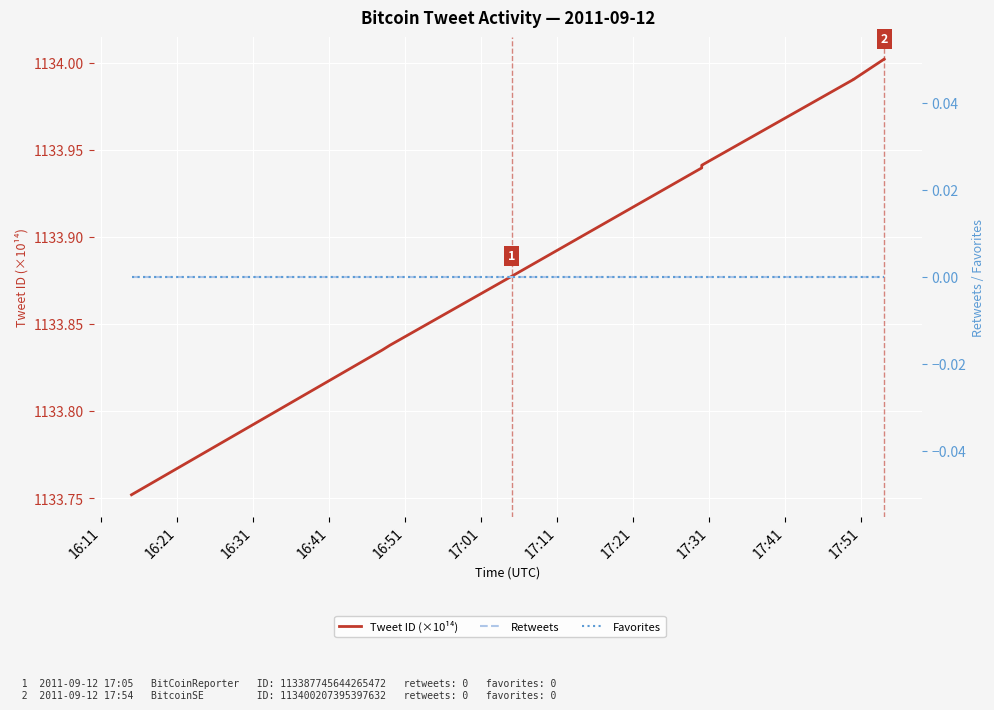

Is it true that Retweets equals 0.0 at 17:11?

True